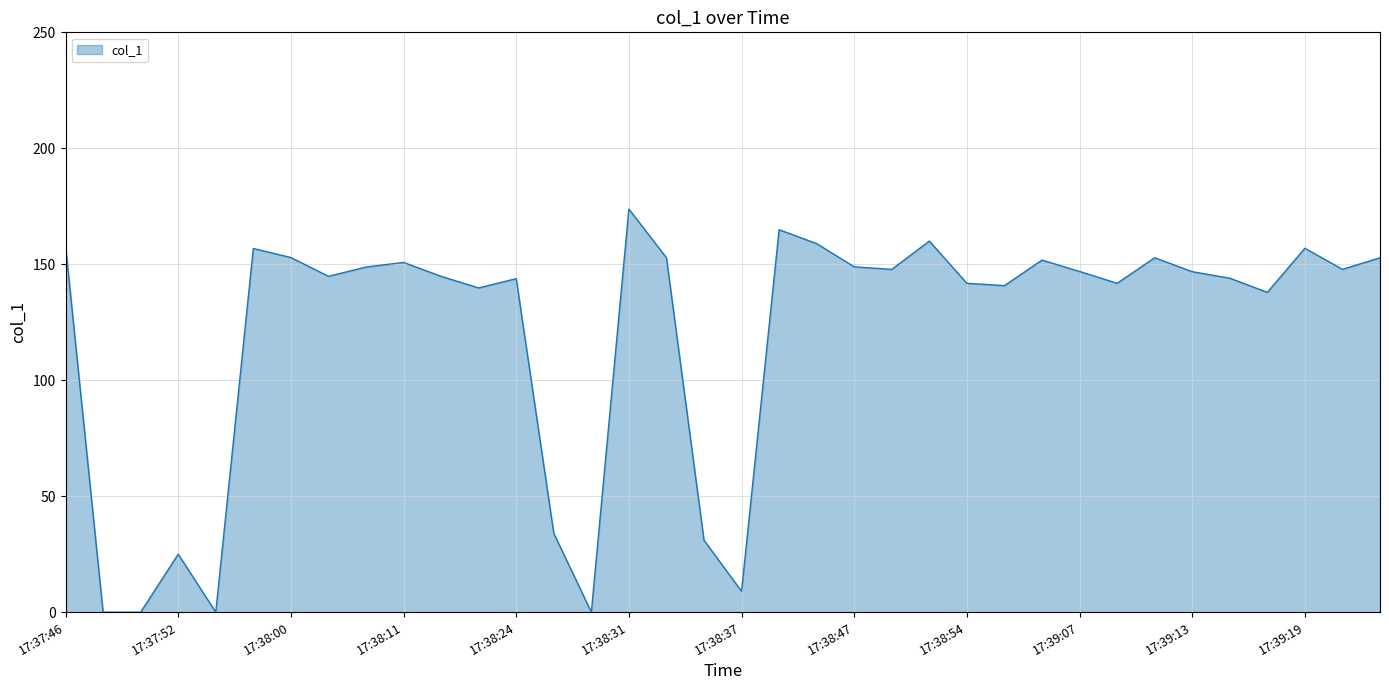

What is the difference between the maximum and minimum values?

173.8